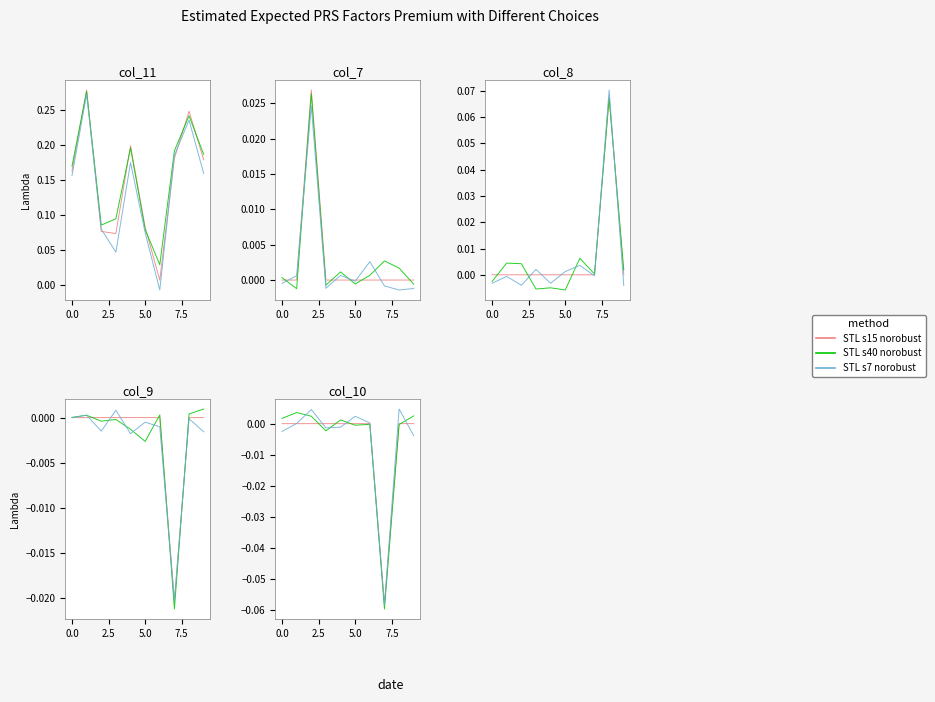

Count the number of categories in the chart.

10